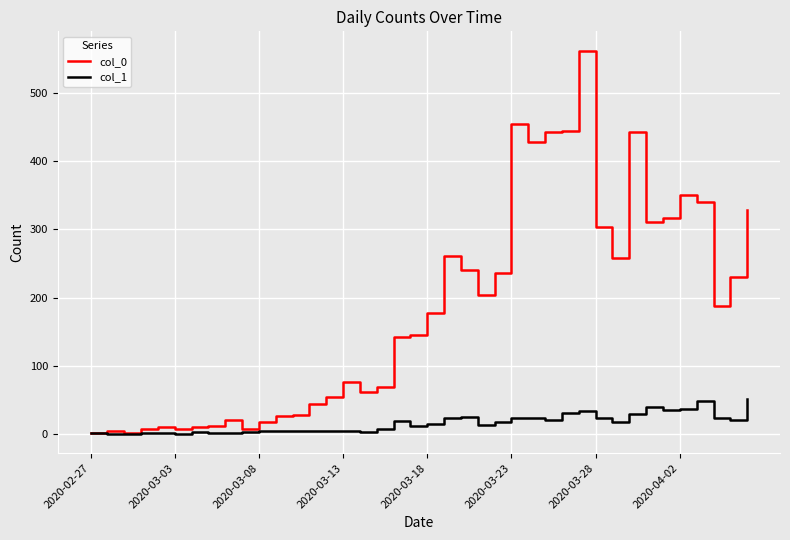

List the series in order of their peak value, highest first.

col_0, col_1